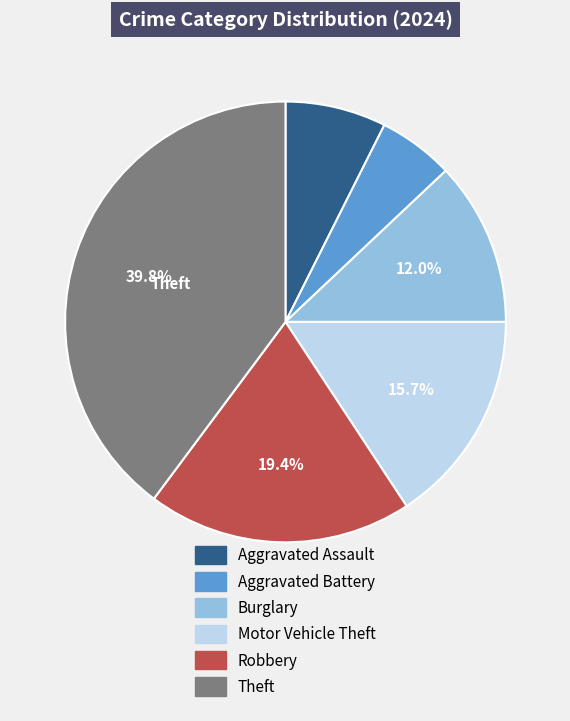

Rank the categories by value from lowest to highest.

Aggravated Battery, Aggravated Assault, Burglary, Motor Vehicle Theft, Robbery, Theft